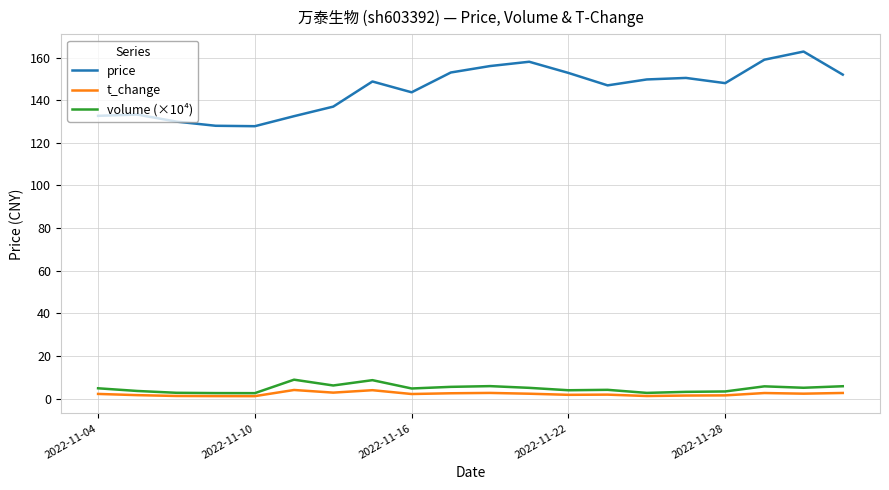

What is the maximum value for price?

162.8